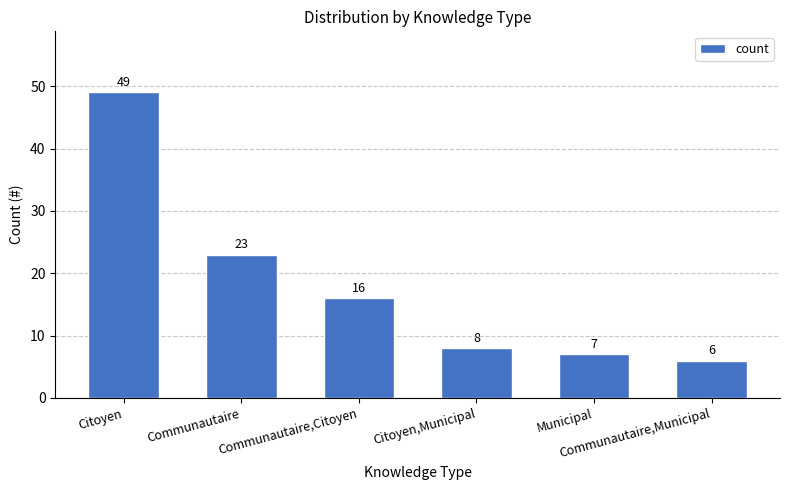

What is the greatest value displayed?

49